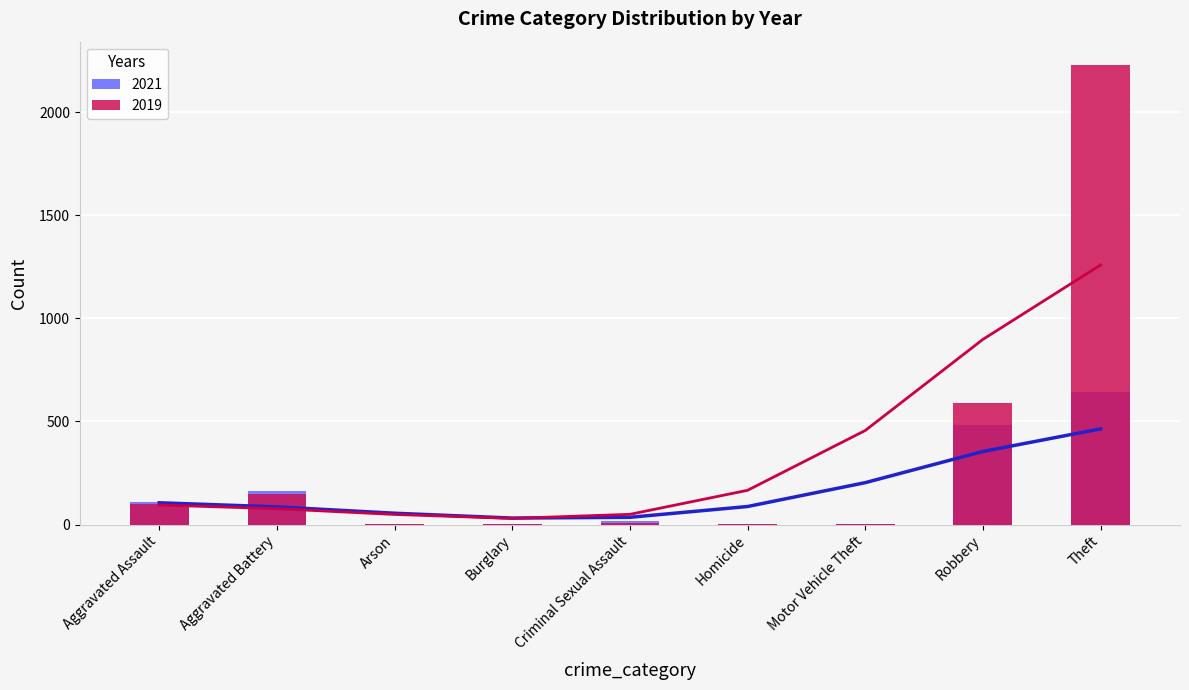

How many bars are there in total?

18